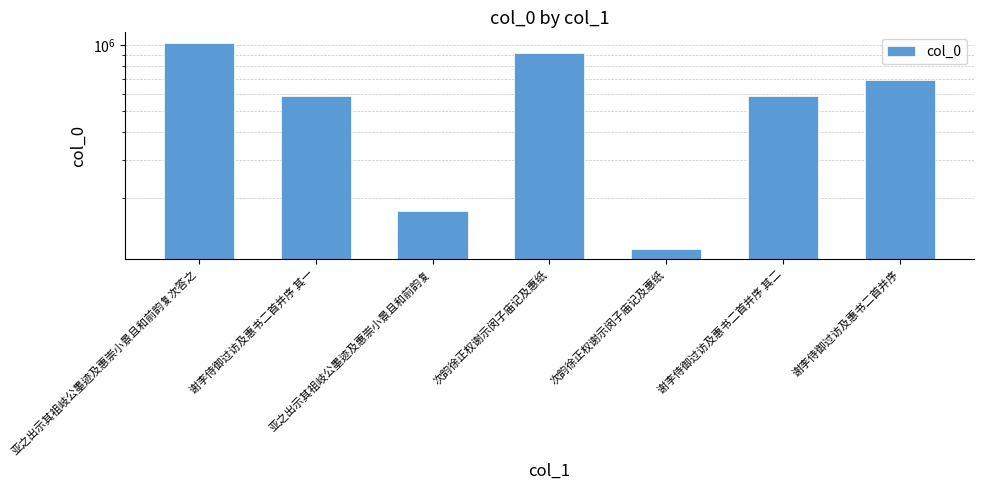

Reading left to right, extract all data points from this chart.

1025341	583051	174627	923944	118071	583052	694647